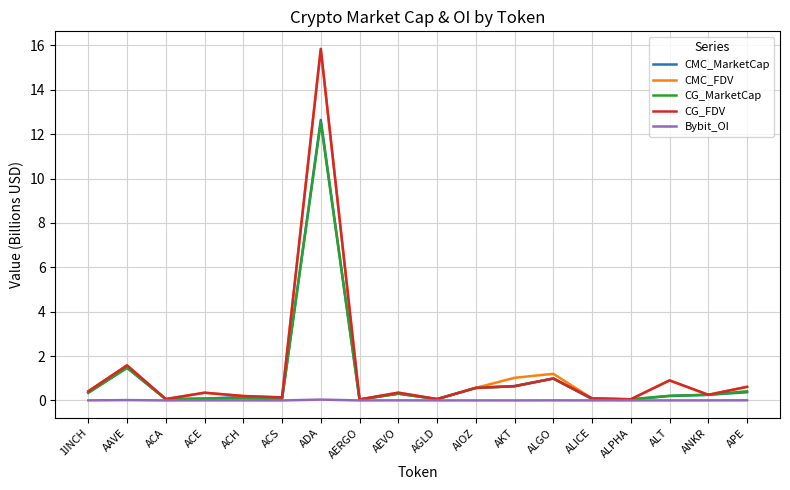

Does the chart have visible grid lines?

Yes